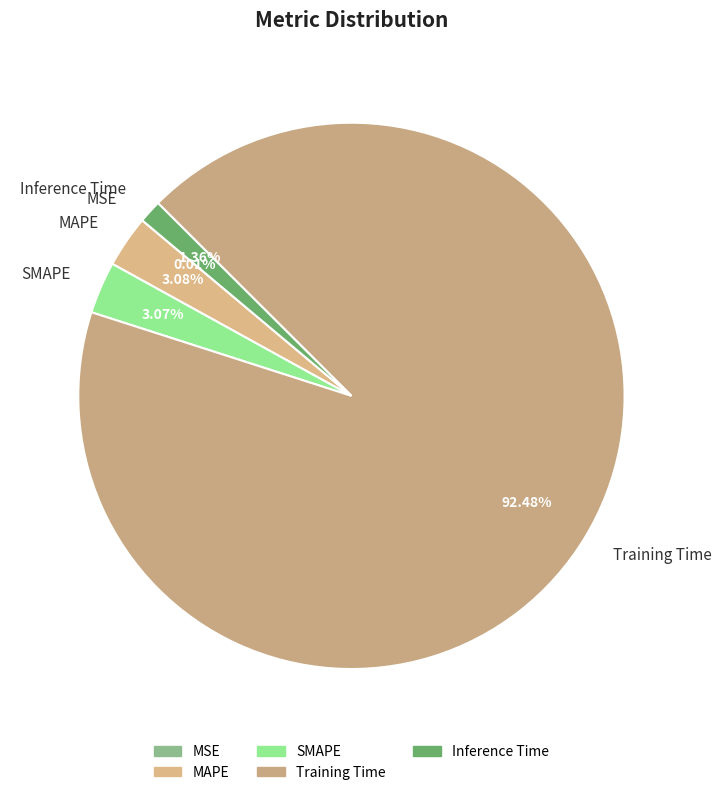

Which has a higher value, Training Time or MAPE?

Training Time